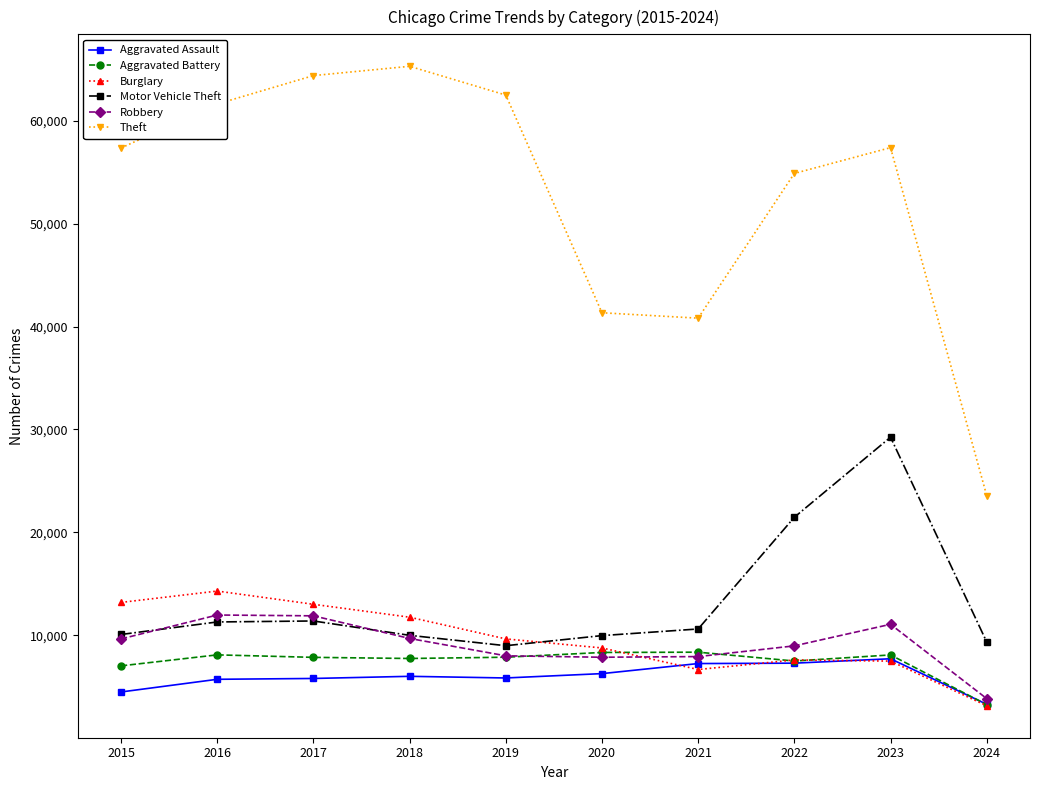

Does the chart have visible grid lines?

No